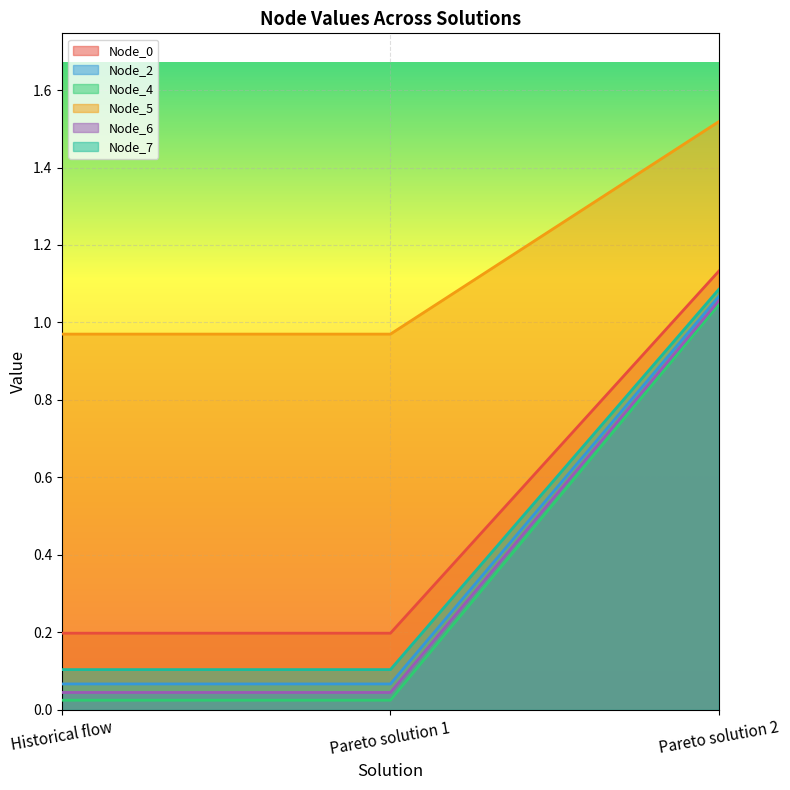

Where is Node_6 nearest to the value 0?

Pareto solution 1